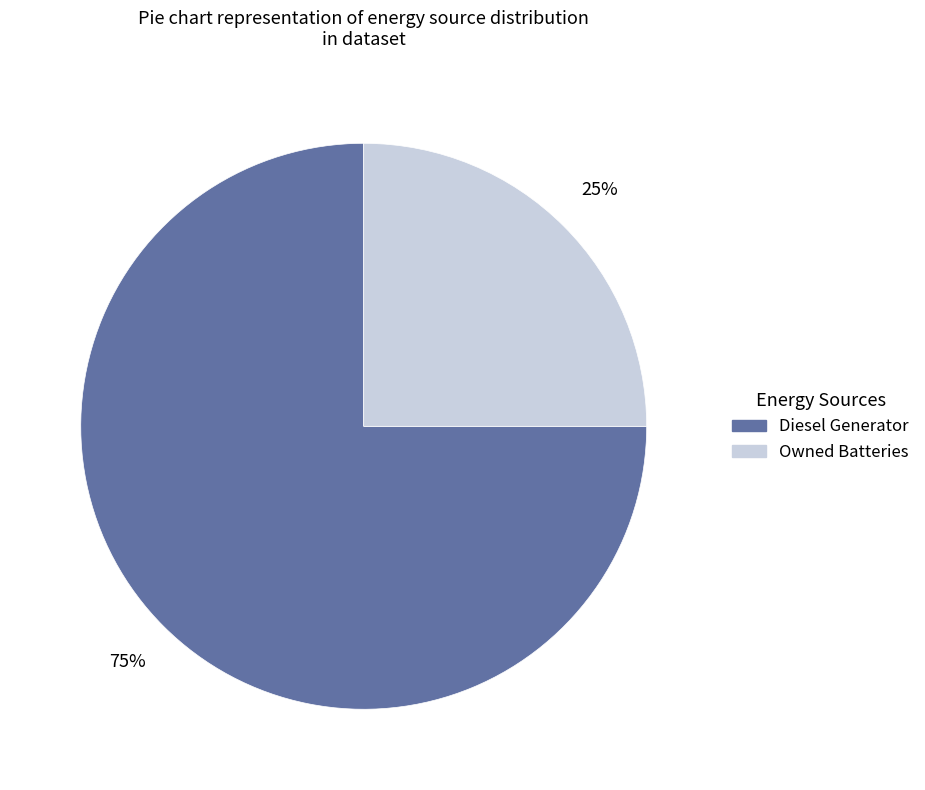

How many segments does this pie chart have?

2